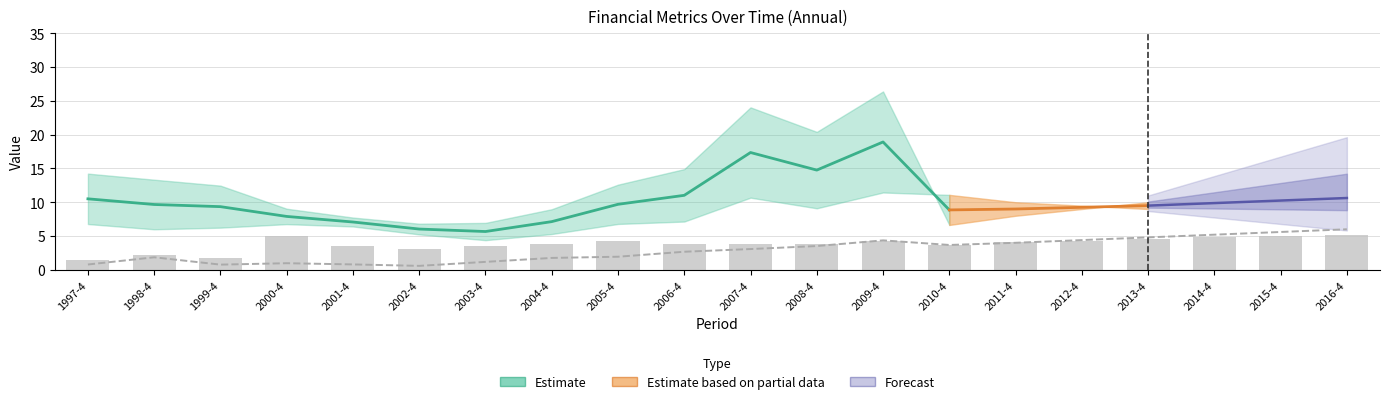

What is the difference between the second highest and minimum values in the undistri_profit_ps series?

5.0